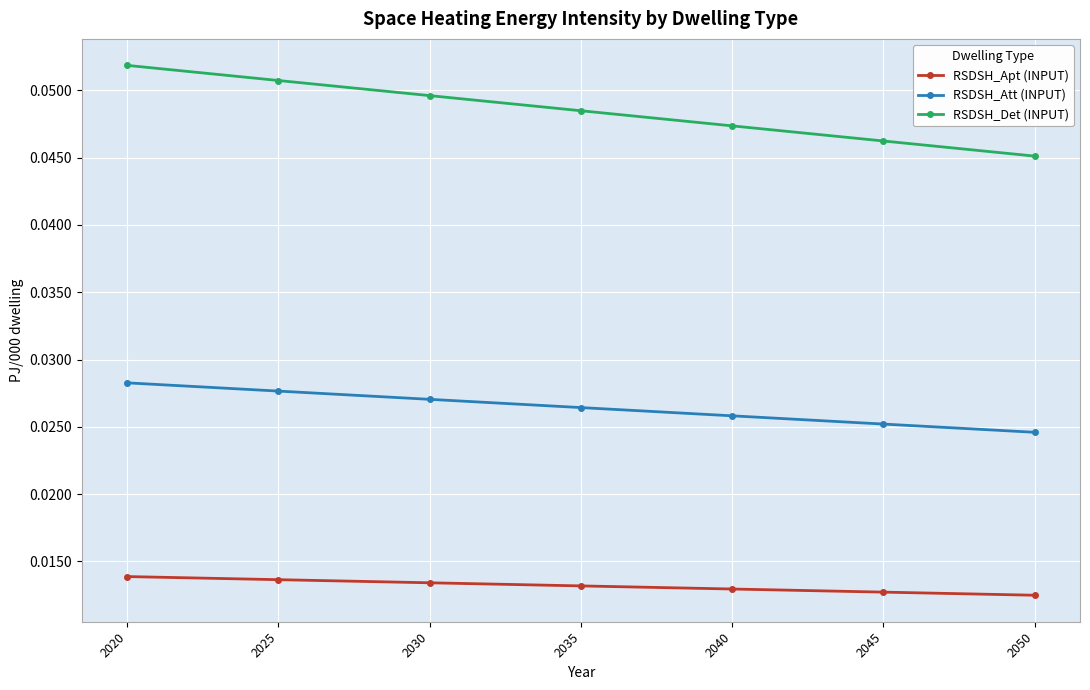

True or false: RSDSH_Det (INPUT) and RSDSH_Apt (INPUT) intersect in this chart.

False